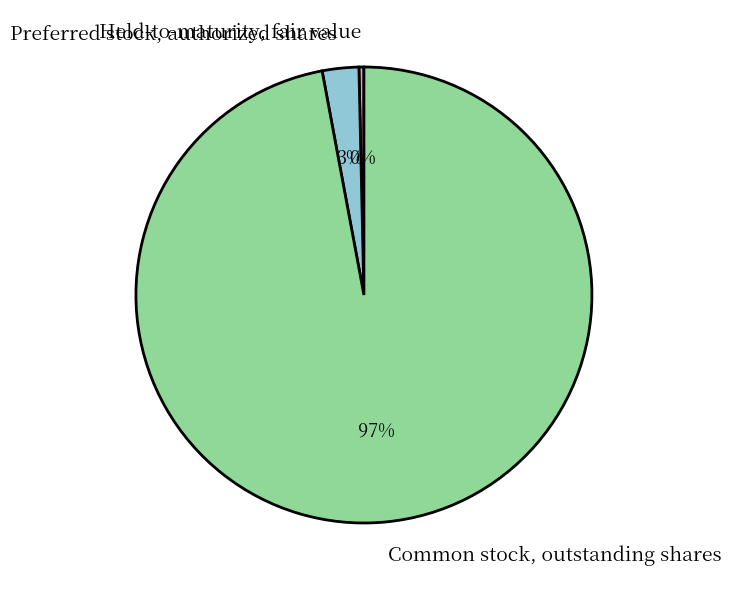

Which slice is the largest?

Common stock, outstanding shares